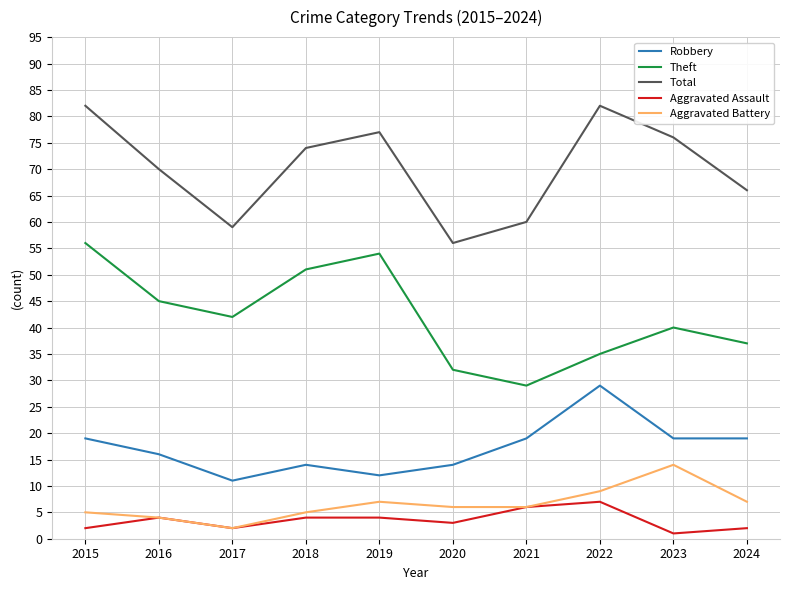

The Robbery series shows 29 at 2022. True or false?

True